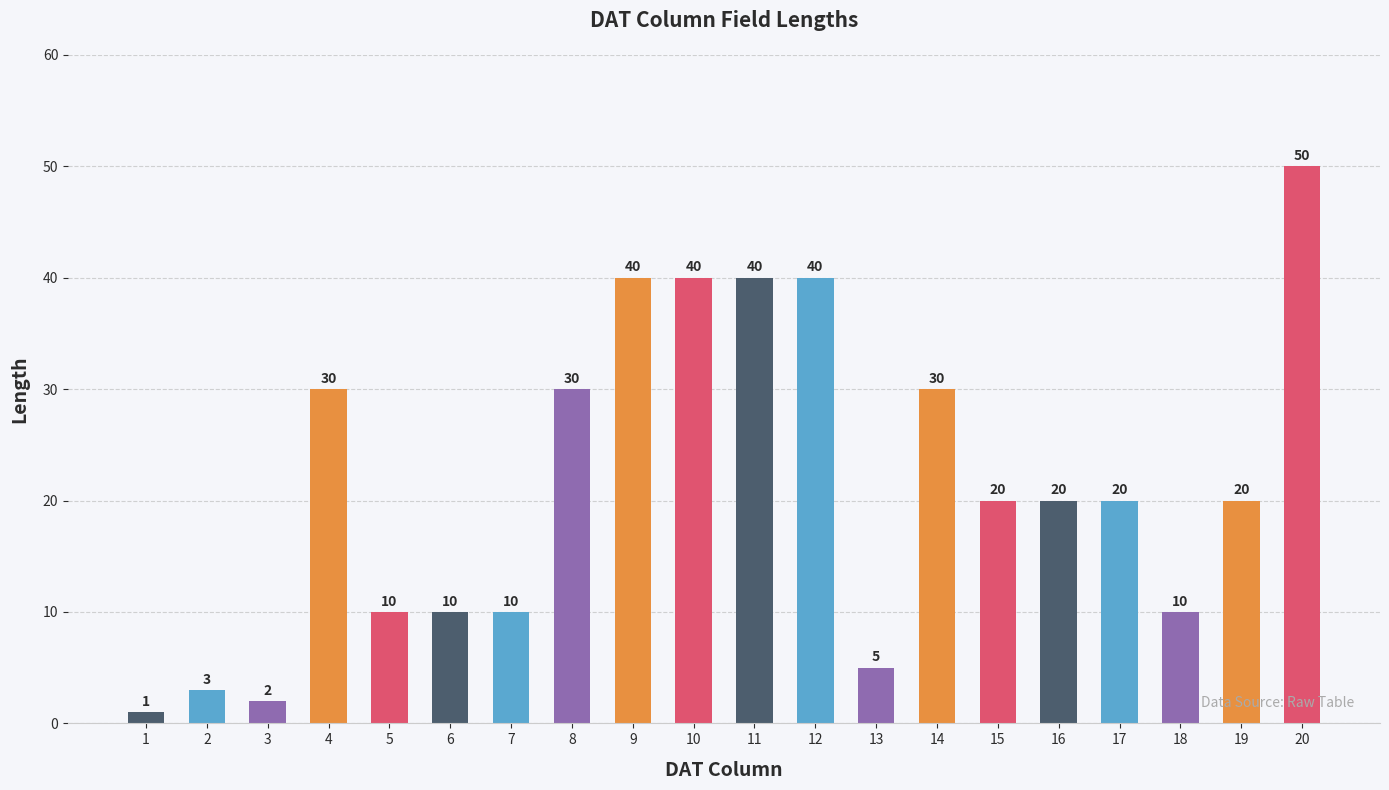

Does the chart contain any negative values?

No